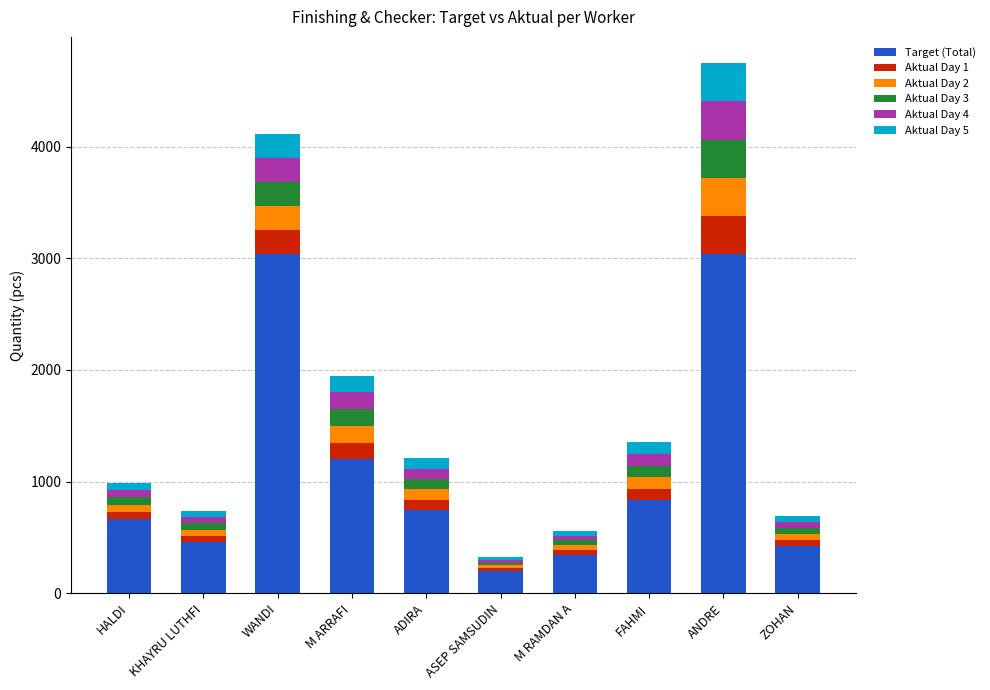

At which category is the sum across all series the highest?

ANDRE